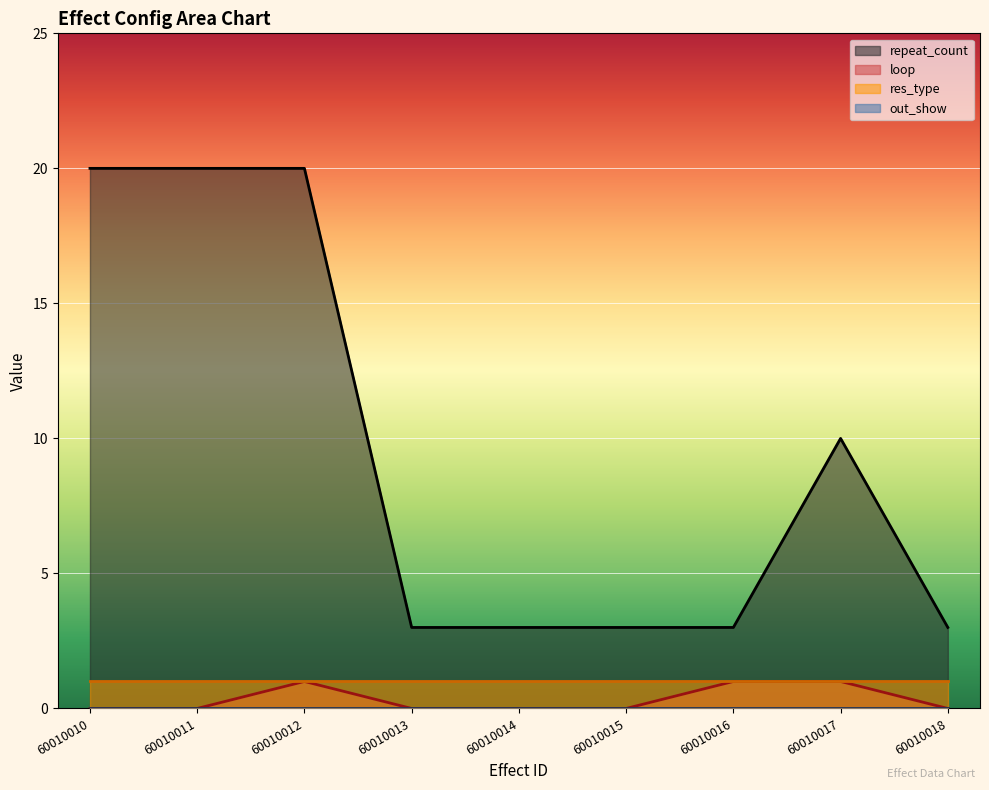

Is it true that loop equals 0 at 60010018?

True